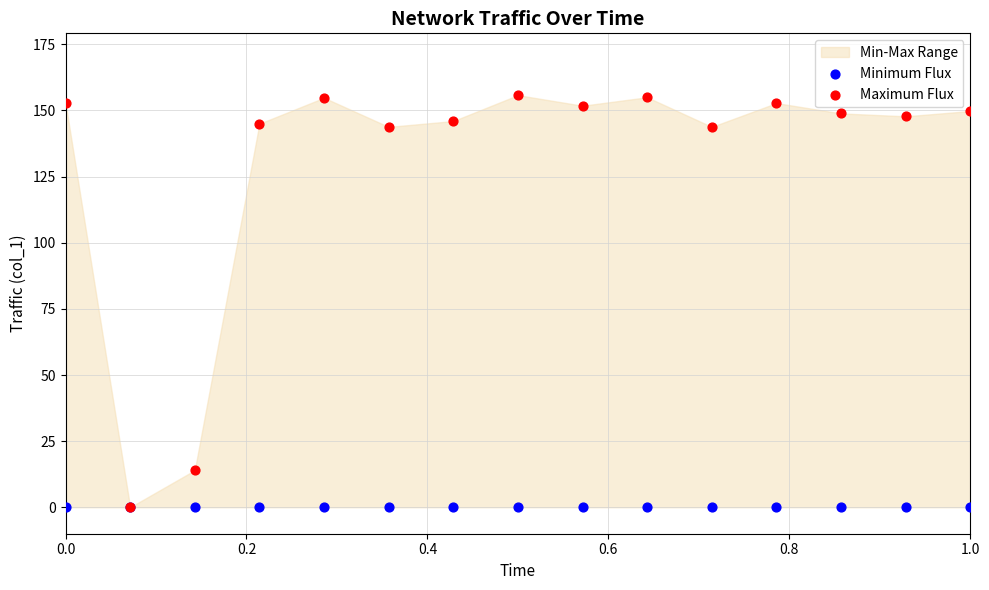

In the Maximum Flux series, what Y value is closest to 77?

14.0